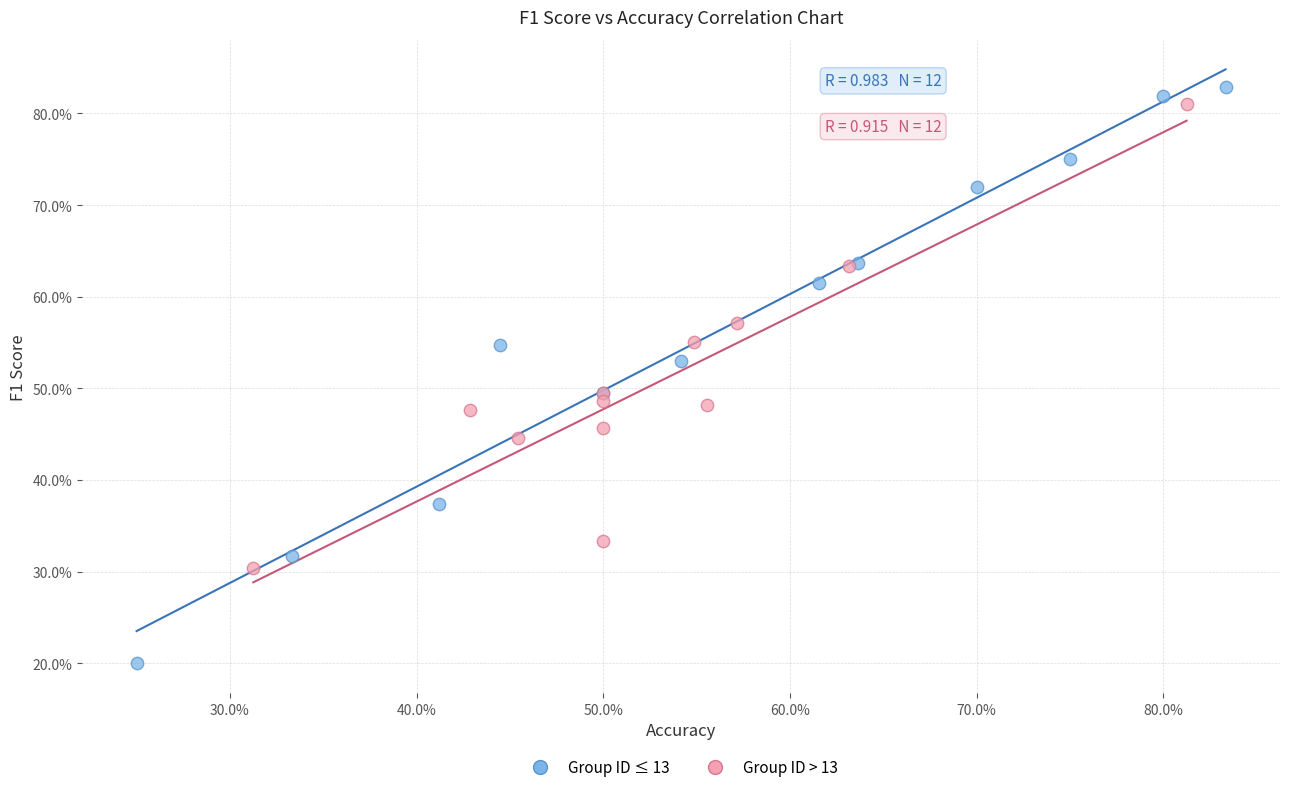

What are all the series names shown in the legend?

Group ID ≤ 13, Group ID > 13